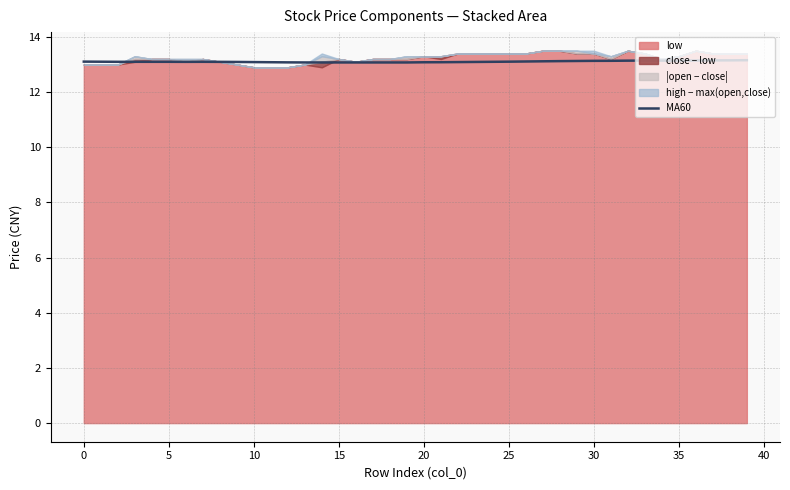

How many lines are shown in the chart?

1